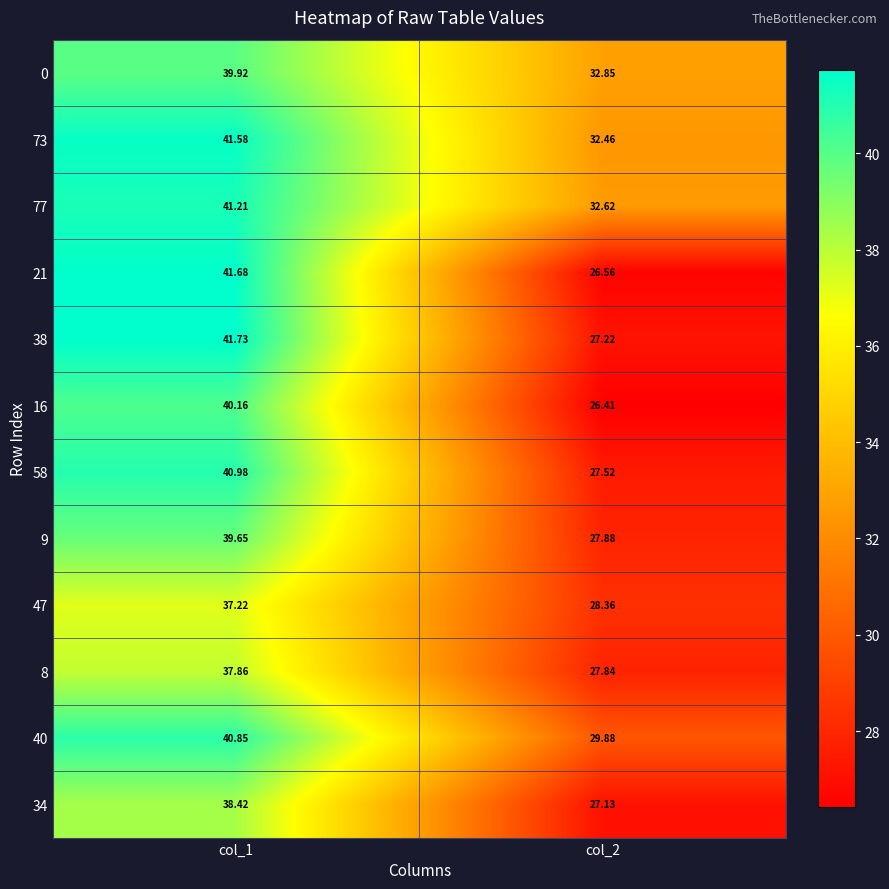

At which category is the sum across all series the highest?

col_1